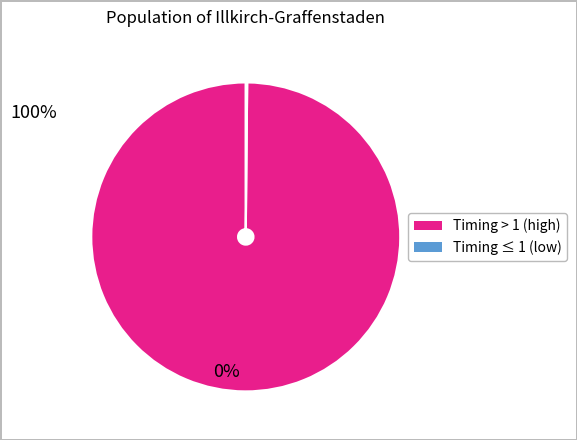

Does any single category account for the majority?

Yes